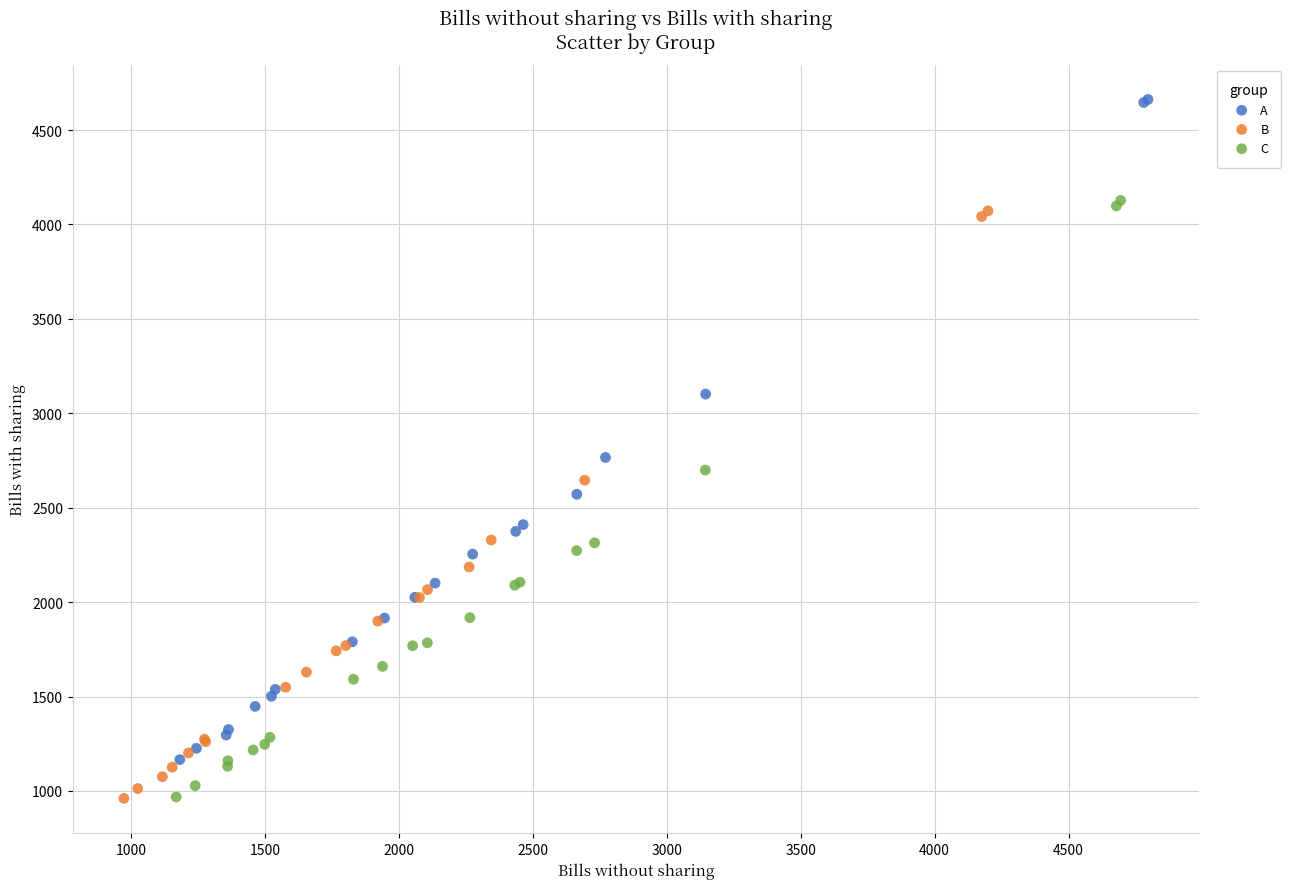

Which series reaches the maximum Y coordinate?

A